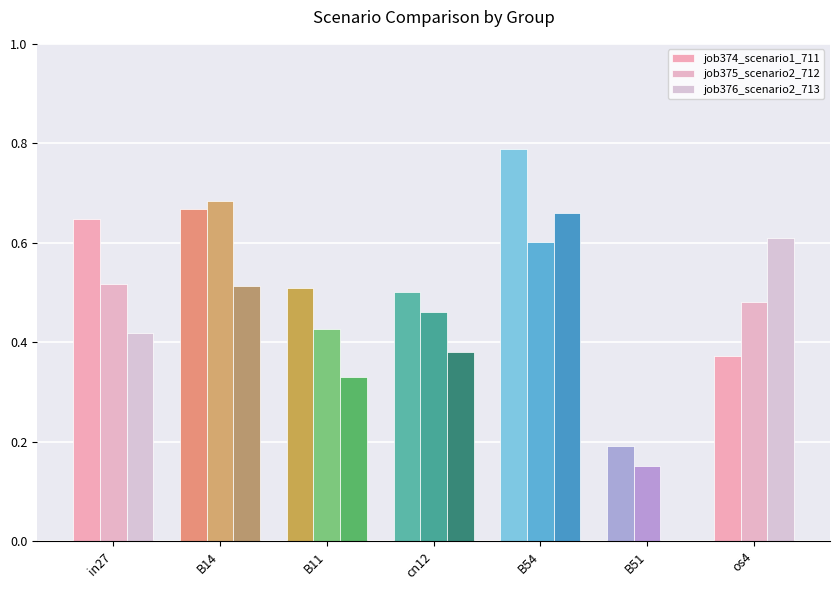

How many categories are shown in the chart?

7